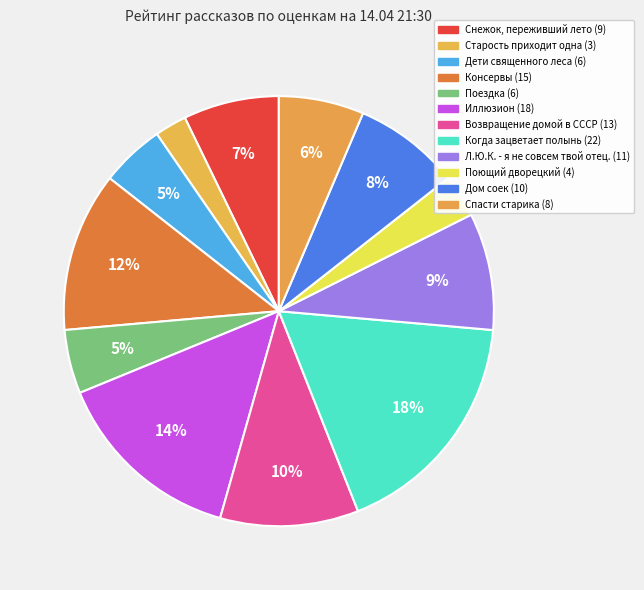

How many slices are in this pie chart?

12